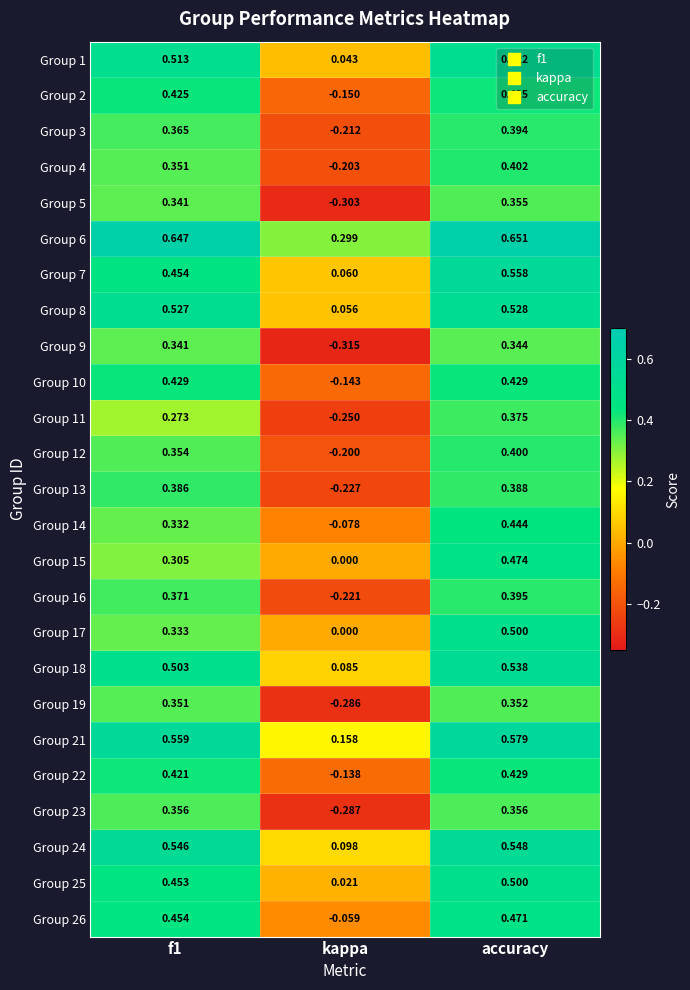

How many categories are shown in the chart?

3